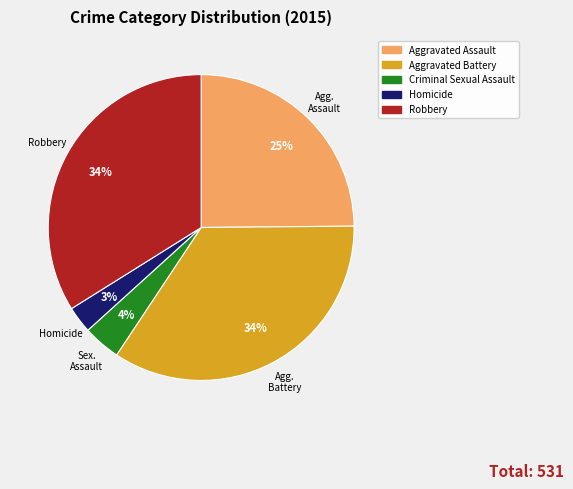

Which has a higher value, Aggravated Assault or Homicide?

Aggravated Assault